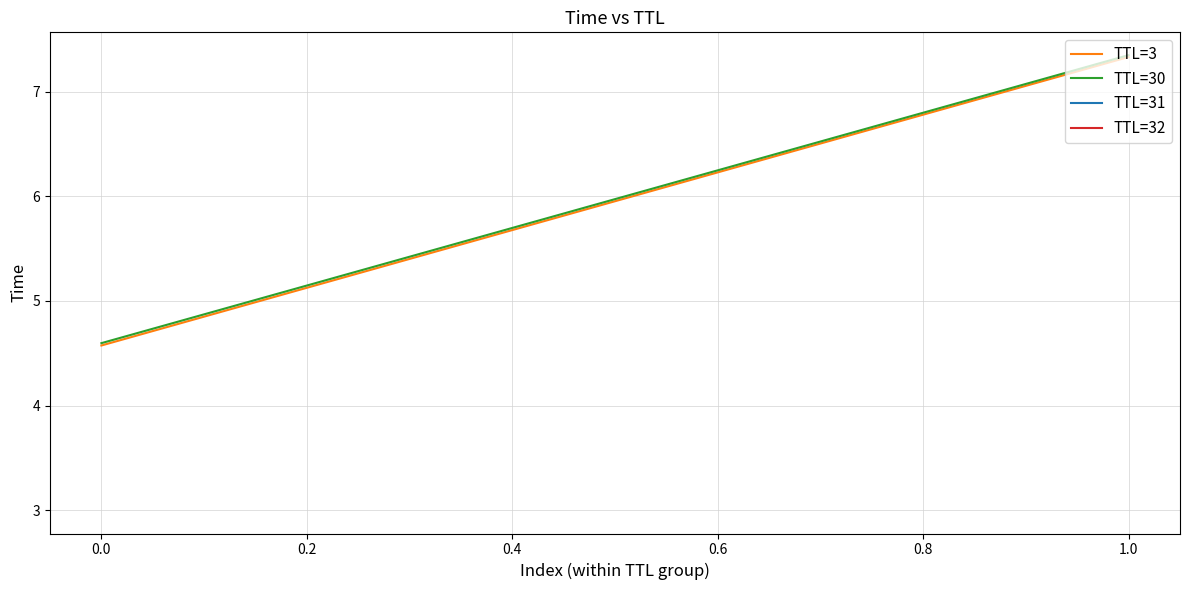

List the series in order of their peak value, lowest first.

TTL=3, TTL=30